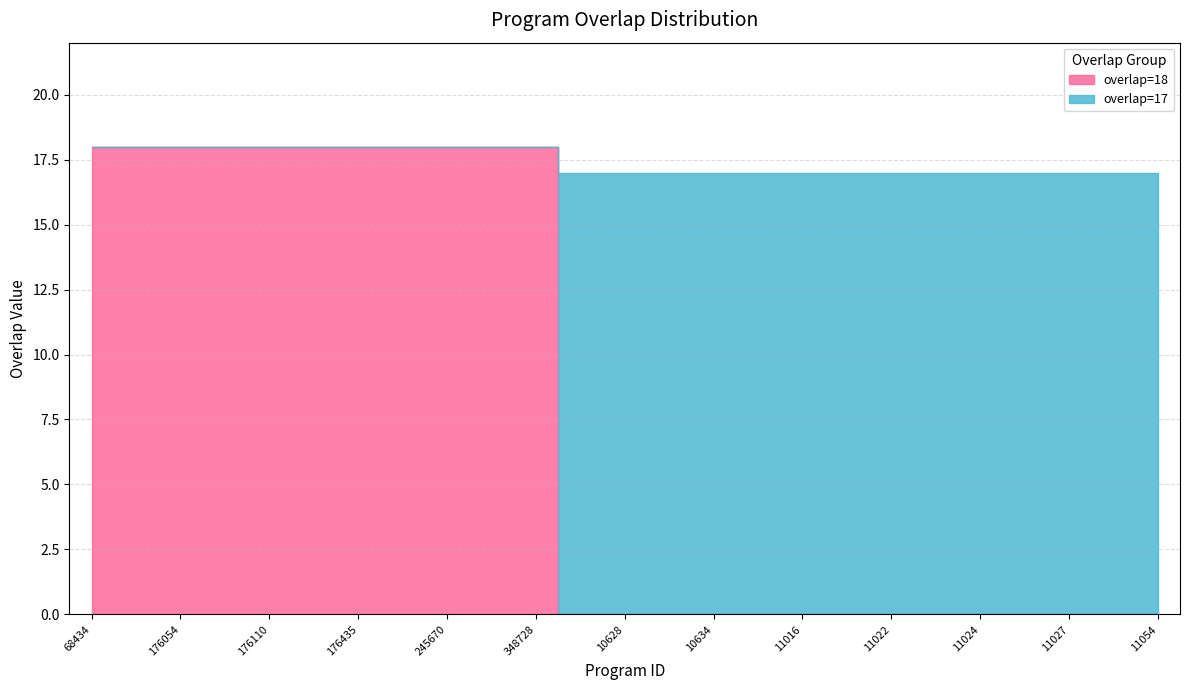

What is the highest value of the overlap=18 series?

18